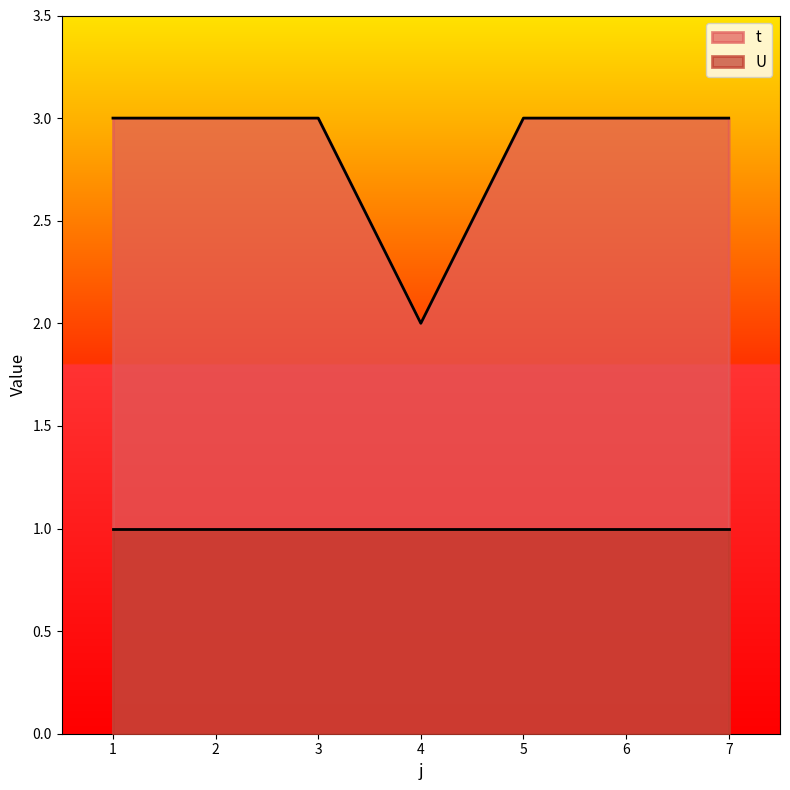

Rank the series at 7 from lowest to highest value.

U, t